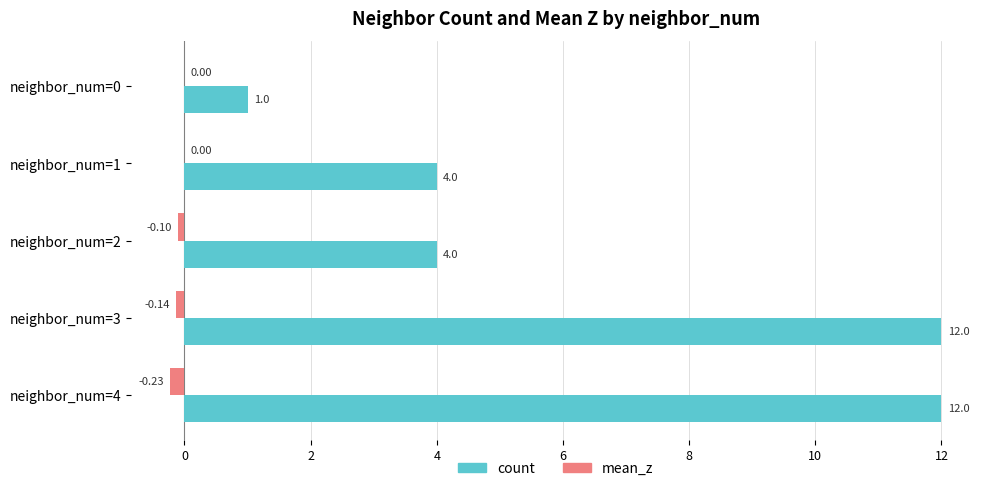

What is the sum of all count values?

33.0